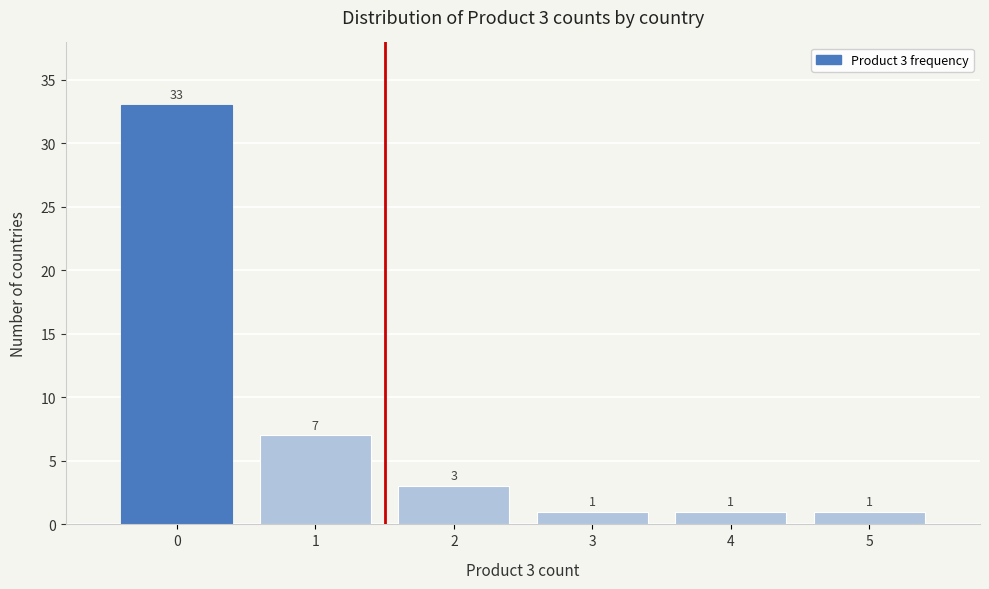

Over which range of the x-axis is the bar tallest?

-0.5 to 0.5